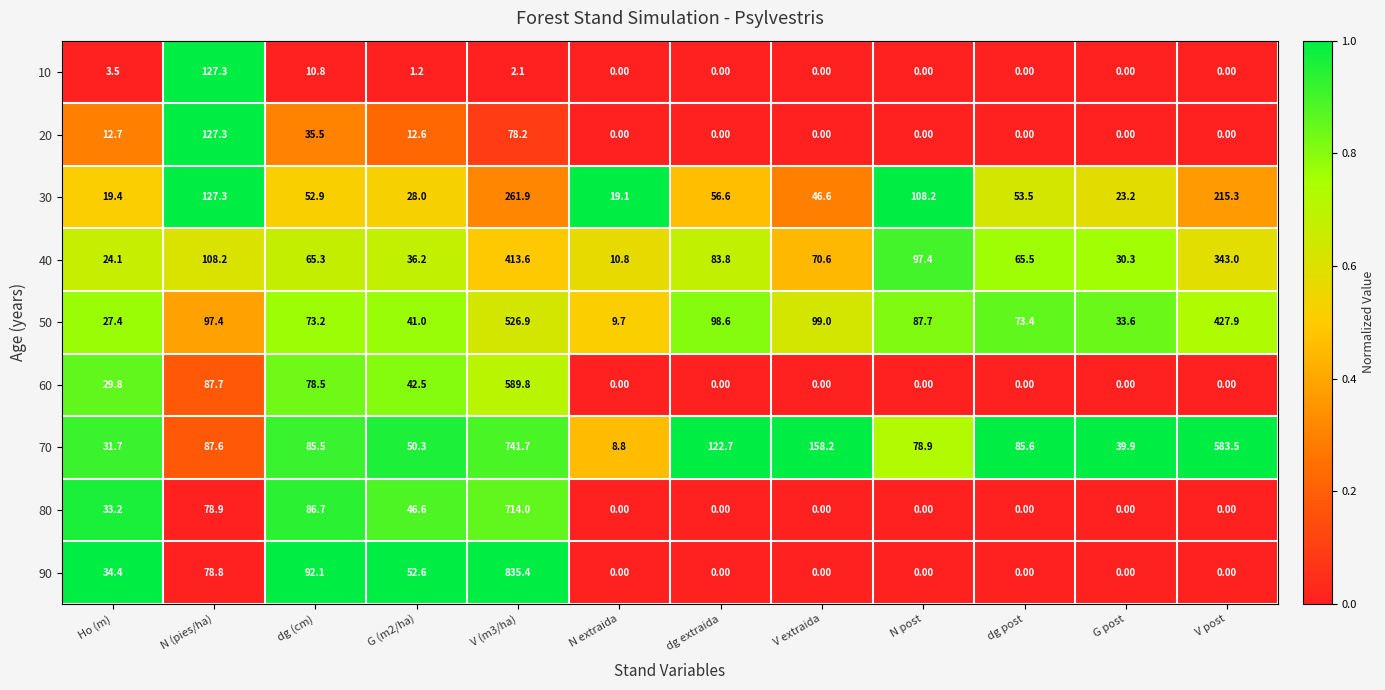

Where is 10 nearest to the value 63?

dg (cm)